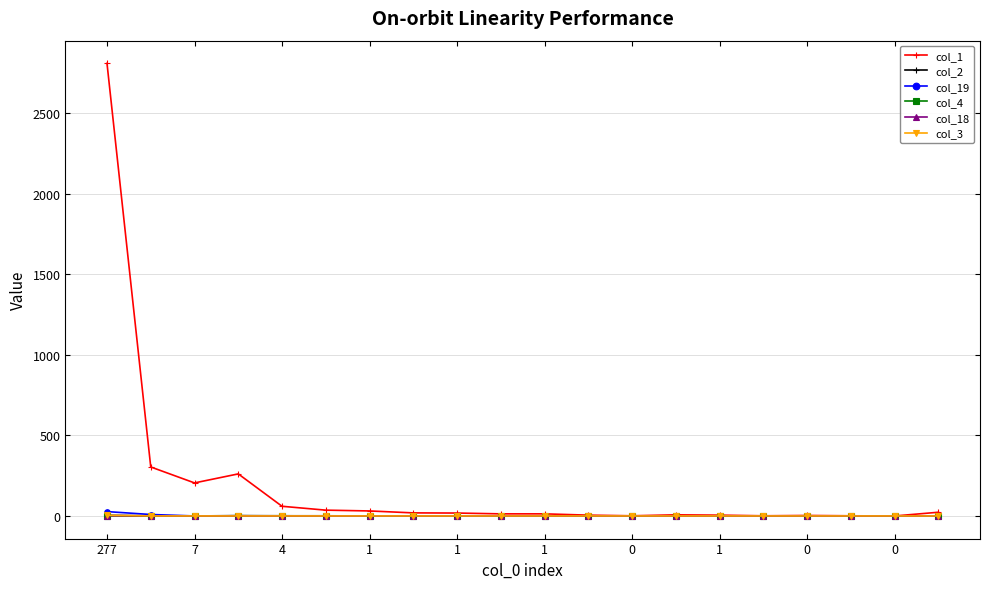

Which series has the largest total across all categories?

col_1